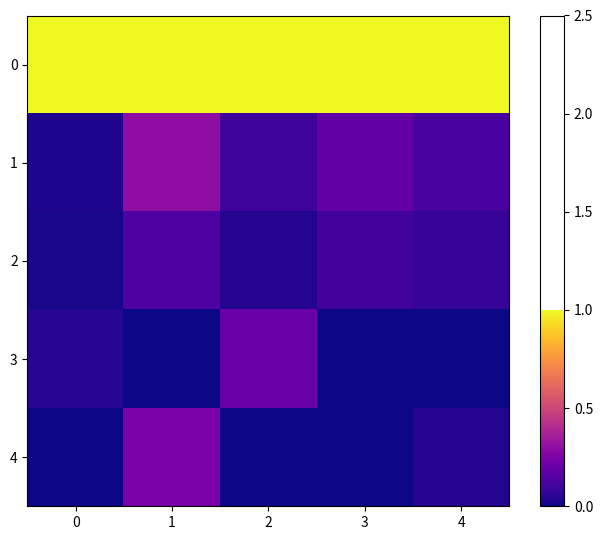

Reading left to right, transcribe all the data shown in this chart.

0: 0=1.0	1=1.0	2=1.0	3=1.0	4=1.0
1: 0=0.0	1=0.3	2=0.1	3=0.2	4=0.1
2: 0=0.0	1=0.1	2=0.0	3=0.1	4=0.1
3: 0=0.0	1=0.0	2=0.2	3=0.0	4=0.0
4: 0=0.0	1=0.2	2=0.0	3=0.0	4=0.0